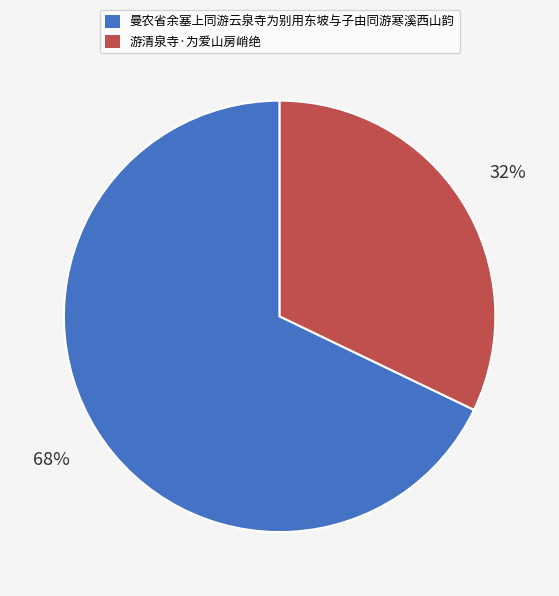

To the nearest percent, what is the average slice percentage?

50%